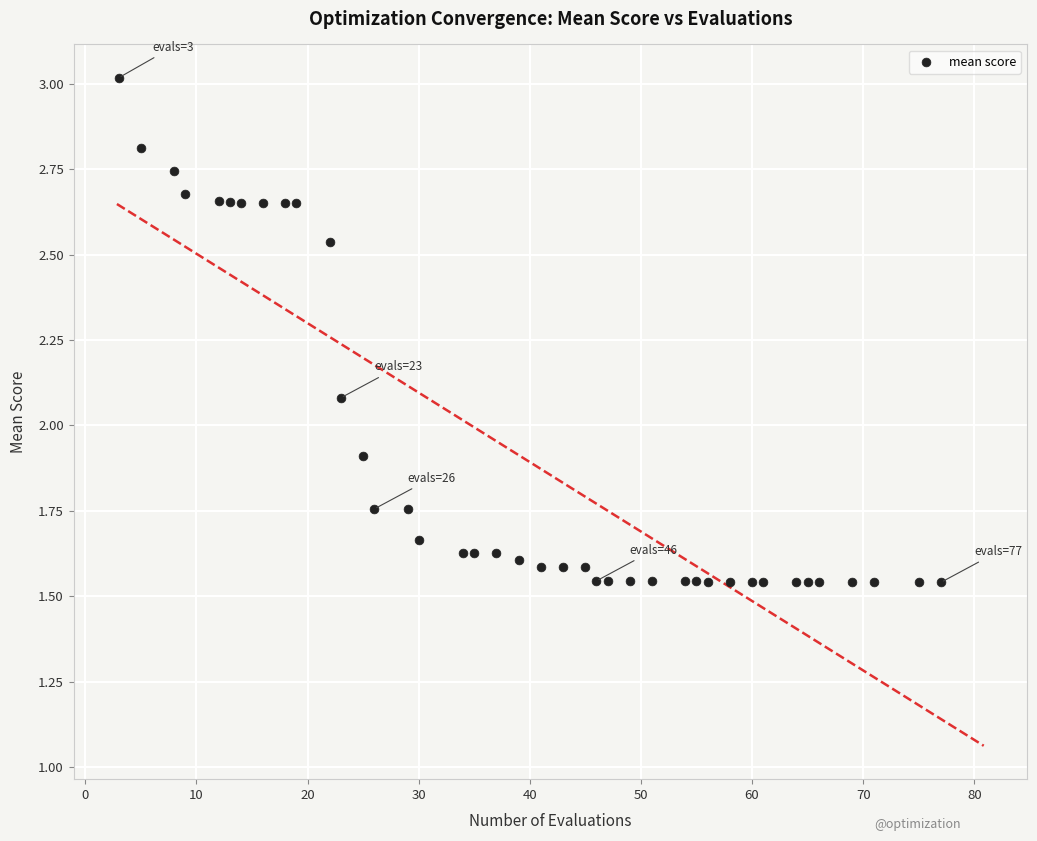

What is the range of X values (max minus min)?

74.0